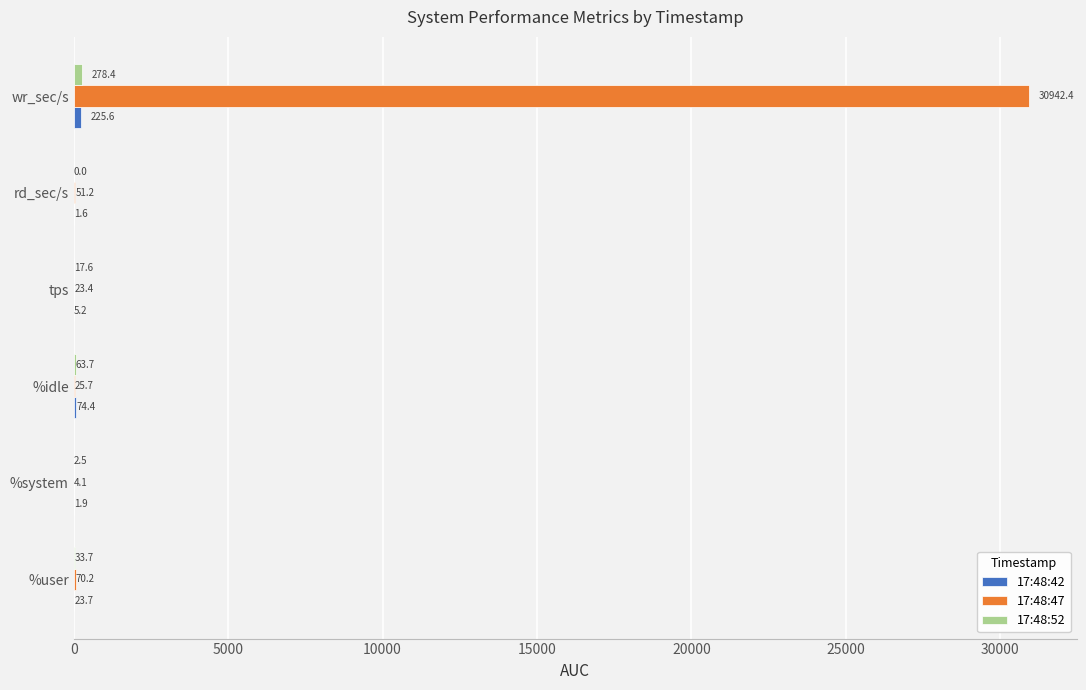

Which series has the largest total across all categories?

17:48:47